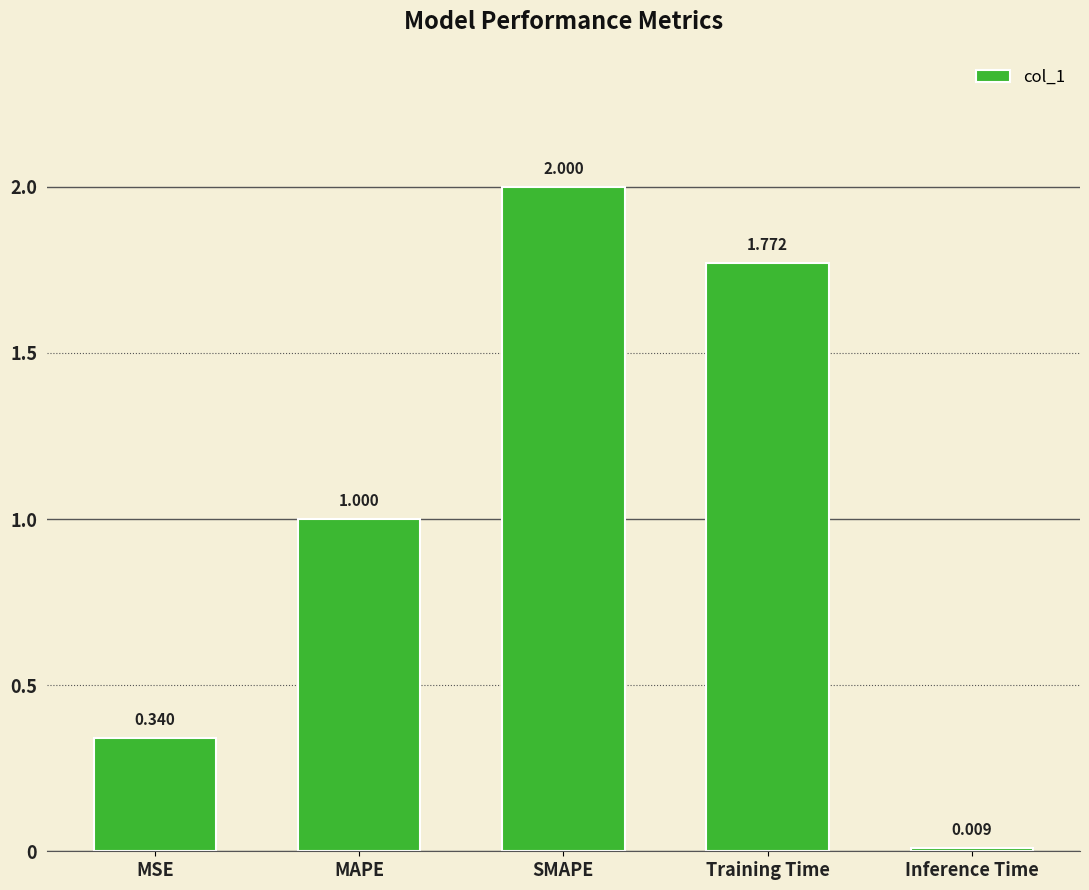

How many data points are less than 1?

2